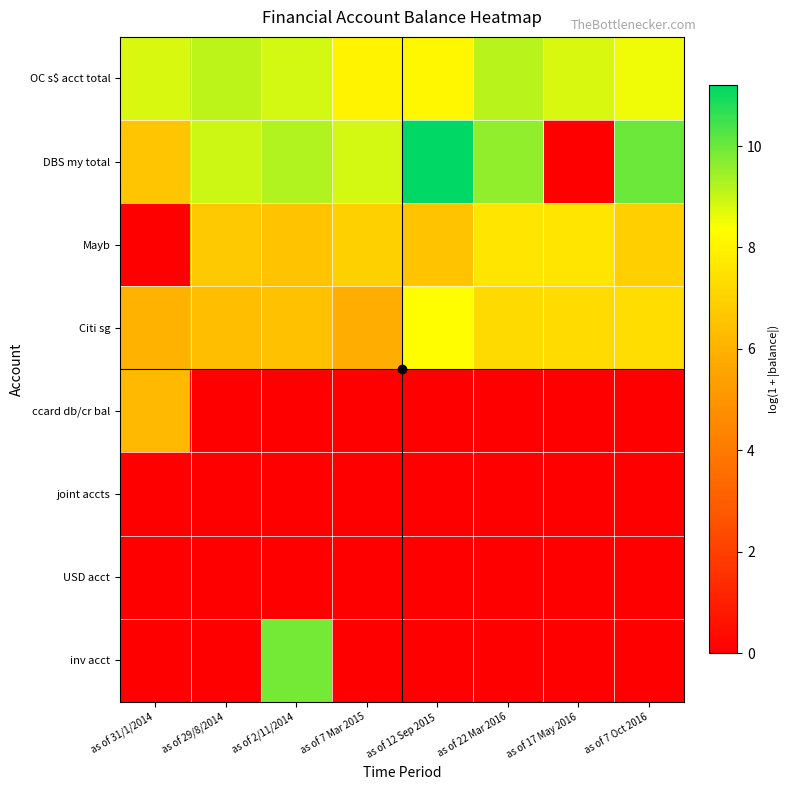

At which category is the sum across all series the highest?

as of 2/11/2014